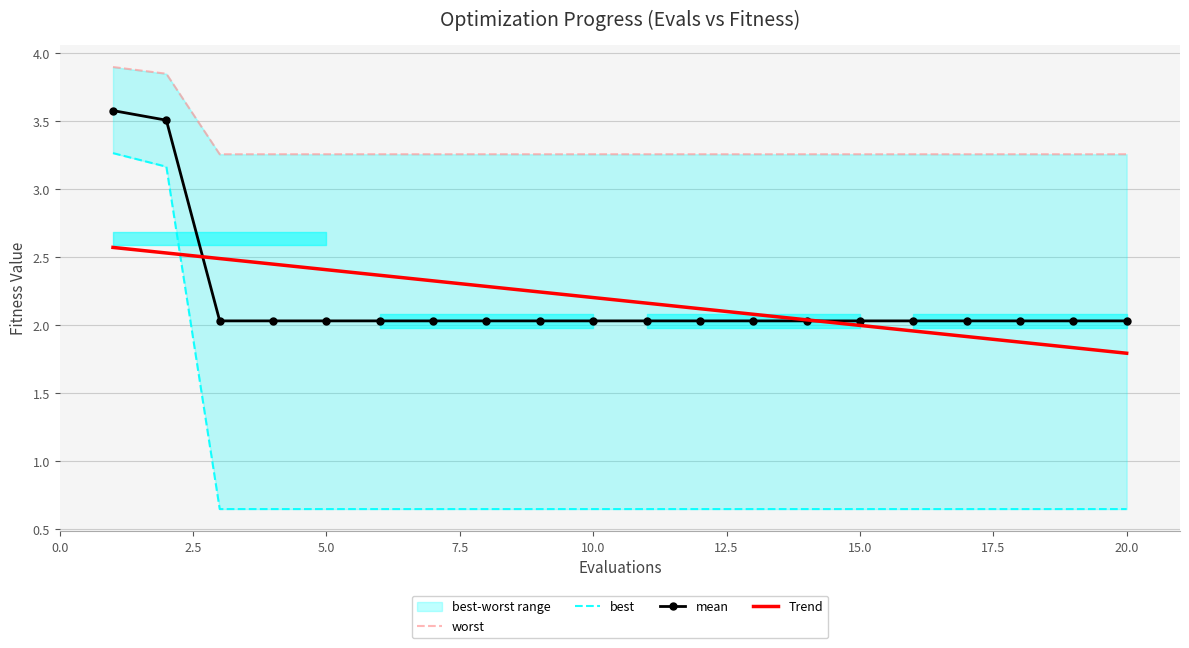

Which series has the widest spread of values?

best